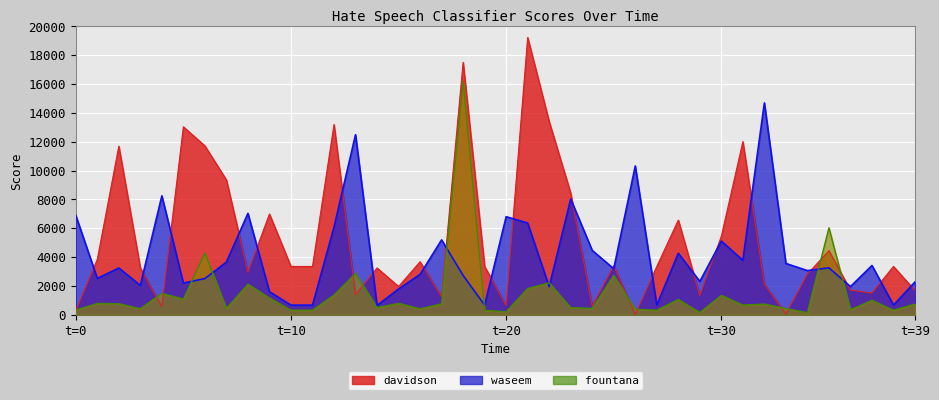

What position from the right is 31?

9